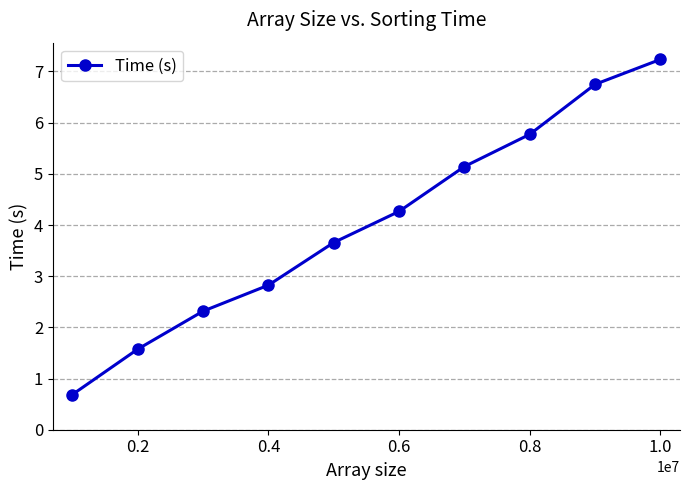

True or false: there are more than 1 points higher than both neighbors.

False